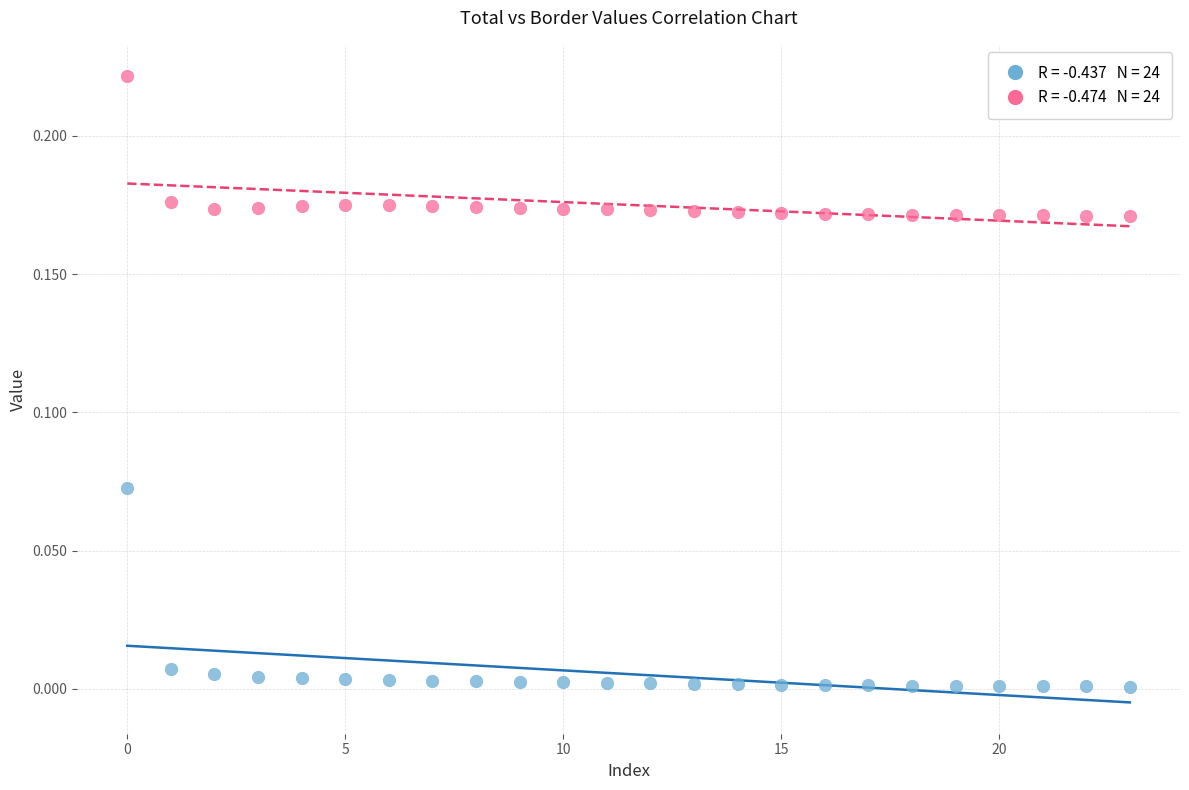

Count the number of points in this scatter plot.

48